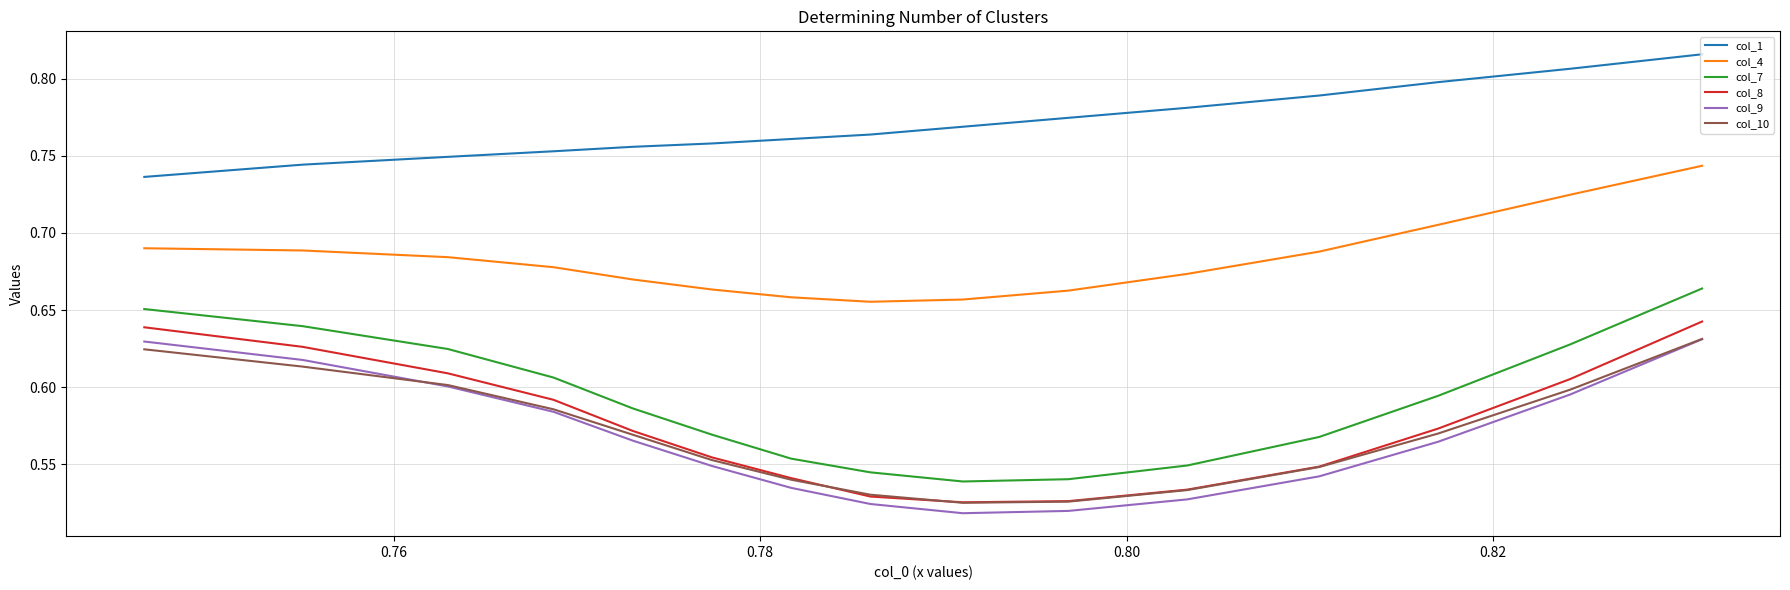

True or false: col_10 and col_4 intersect in this chart.

False